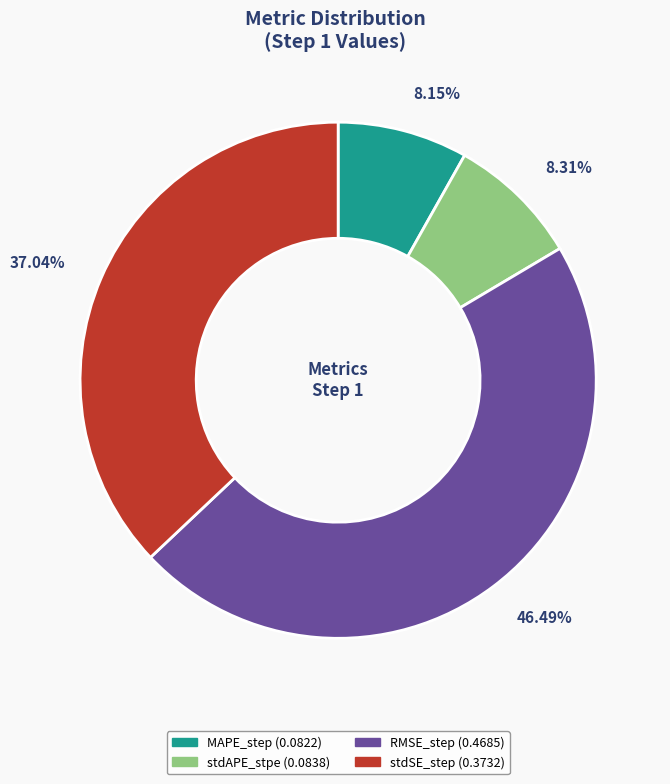

Is there any slice that represents more than half of the pie?

No